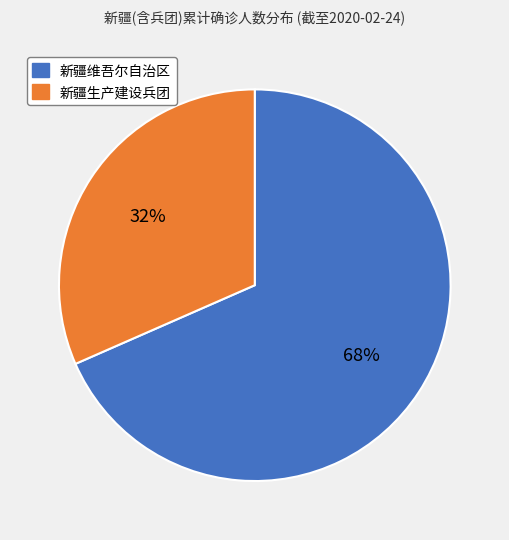

To the nearest percent, what percentage of the pie is 新疆生产建设兵团?

32%